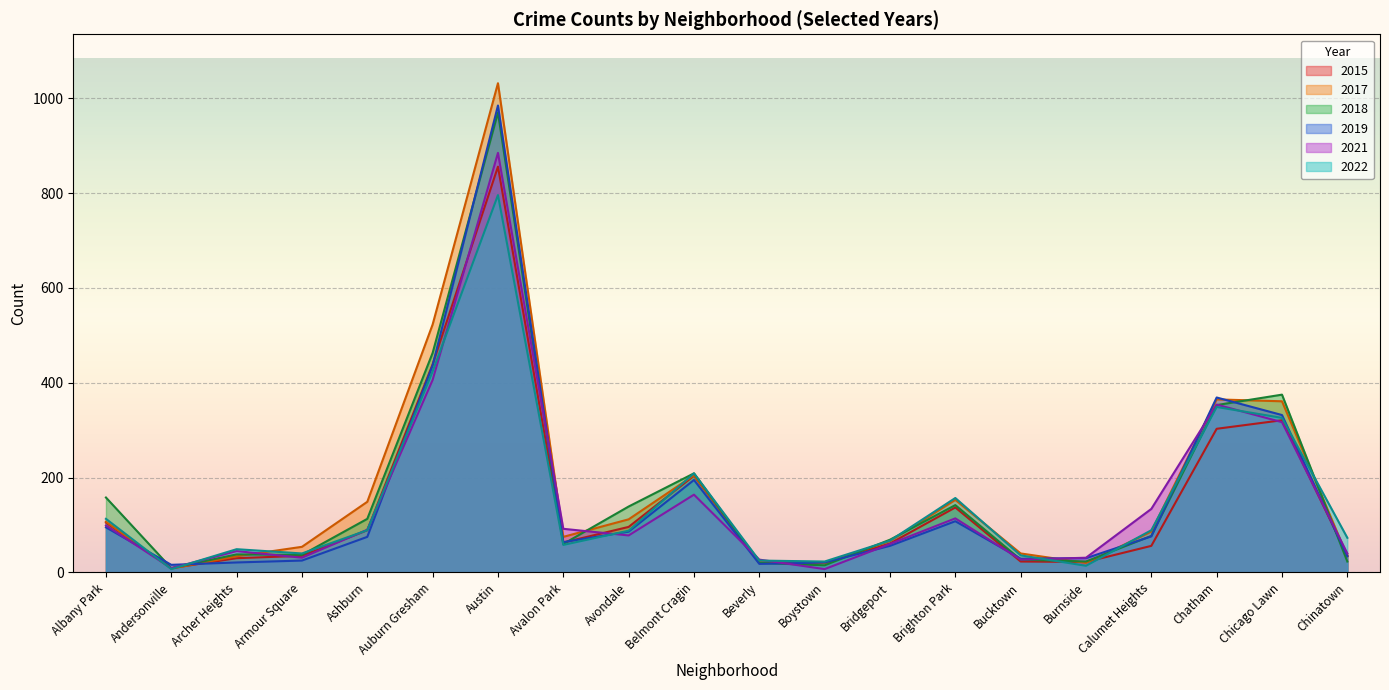

What is the average value of the 2015 series?

146